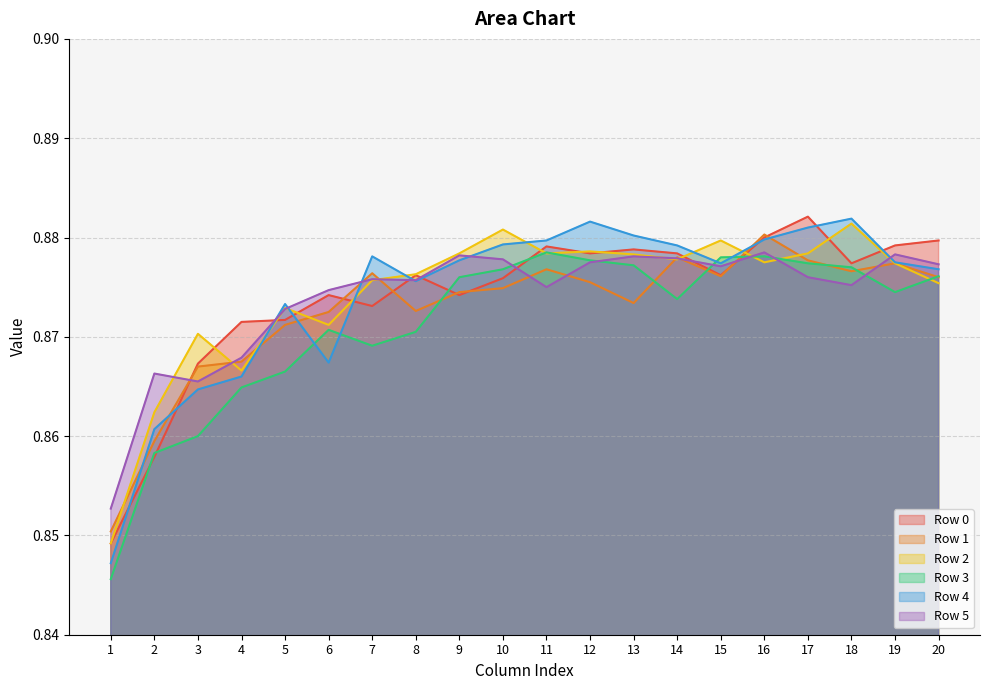

Rank the categories by Row 2 value from highest to lowest.

18, 10, 15, 12, 9, 11, 17, 13, 14, 16, 19, 8, 7, 20, 5, 6, 3, 4, 2, 1